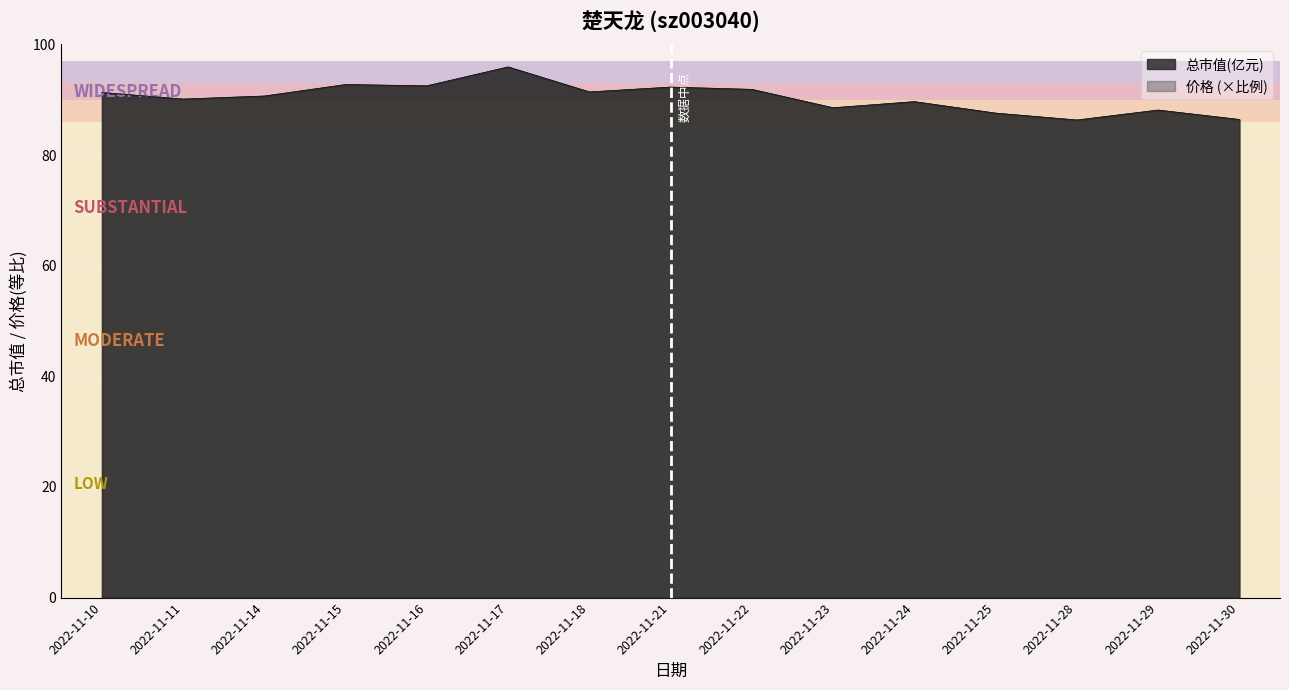

In 价格, how many points are higher than both neighbors (excluding endpoints)?

5